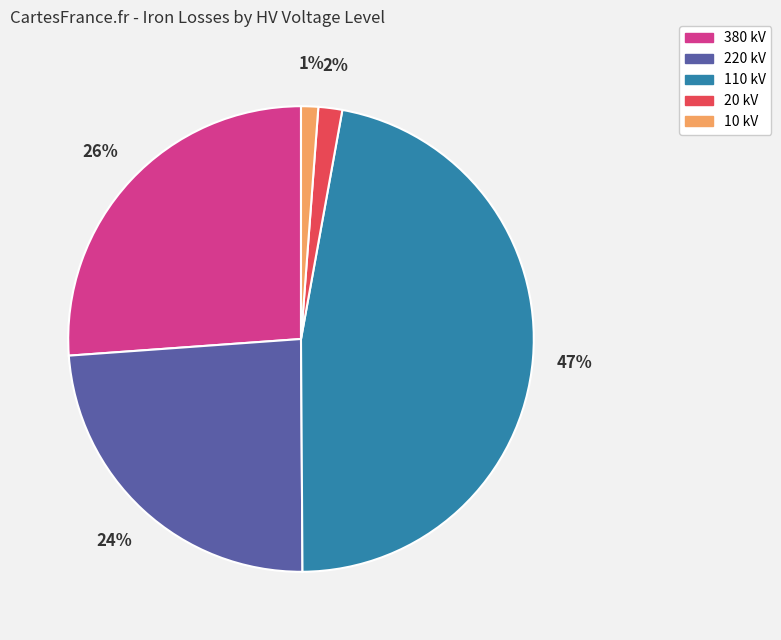

Between 110 kV and 20 kV, which is larger?

110 kV